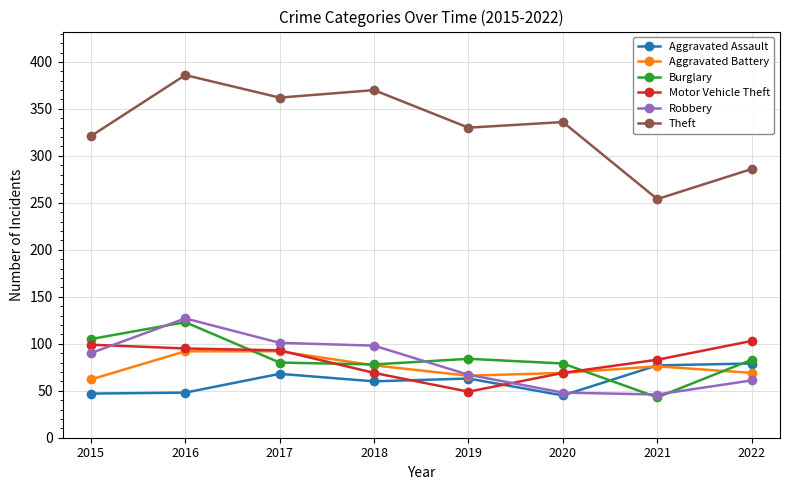

True or false: Theft and Motor Vehicle Theft cross at least once.

False